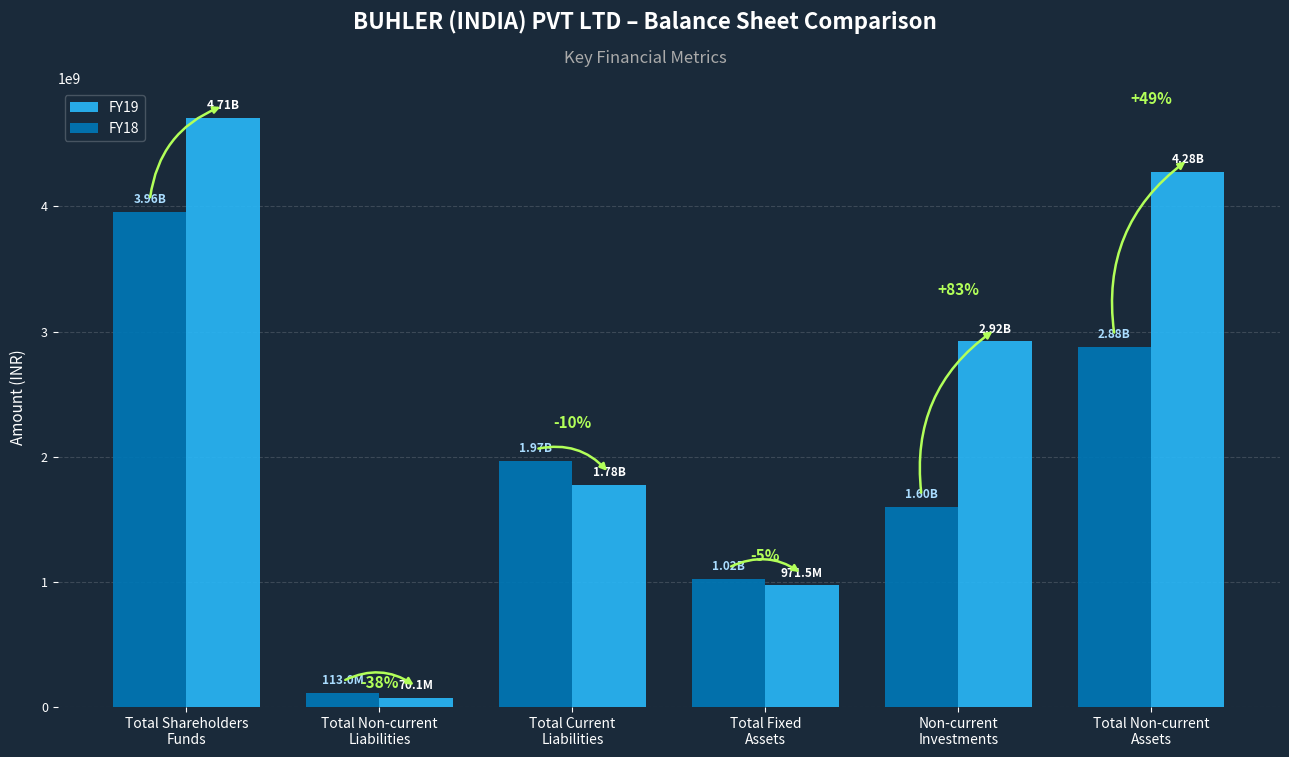

At which label does FY19 reach its minimum?

Total Non-current
Liabilities